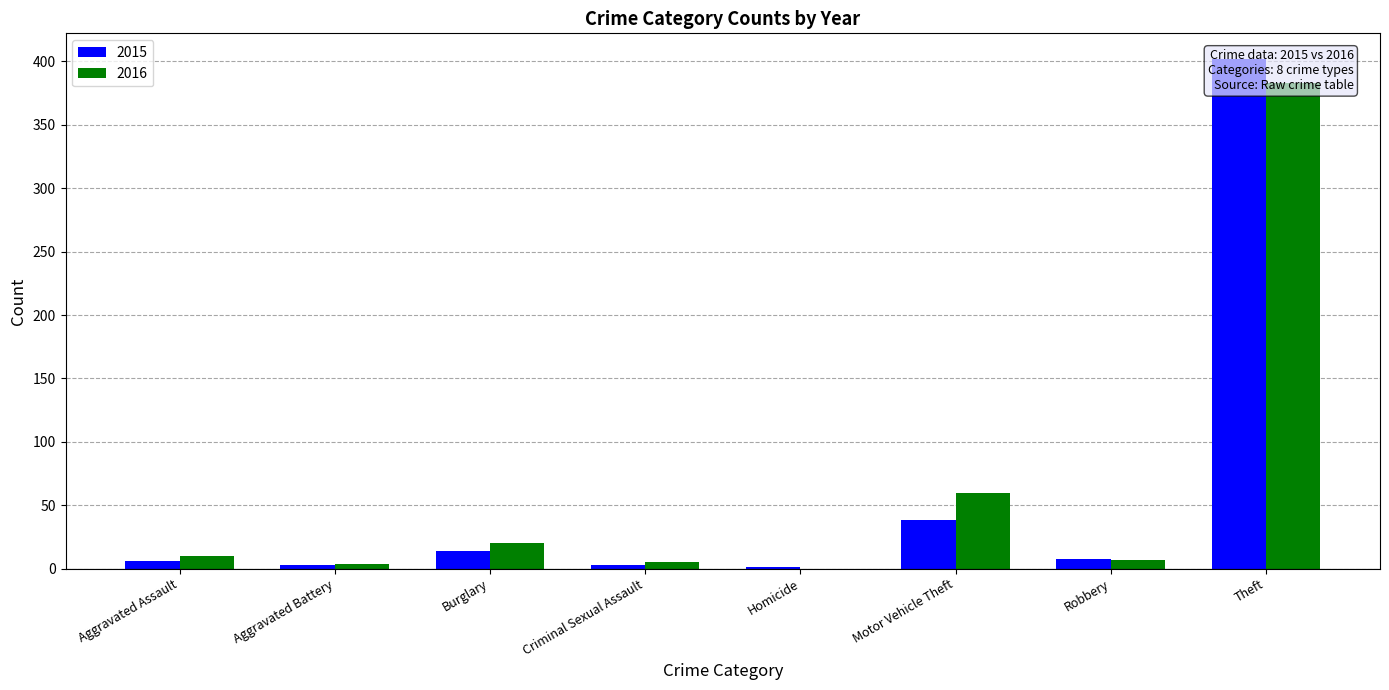

Which has a higher value, Aggravated Battery or Burglary?

Burglary